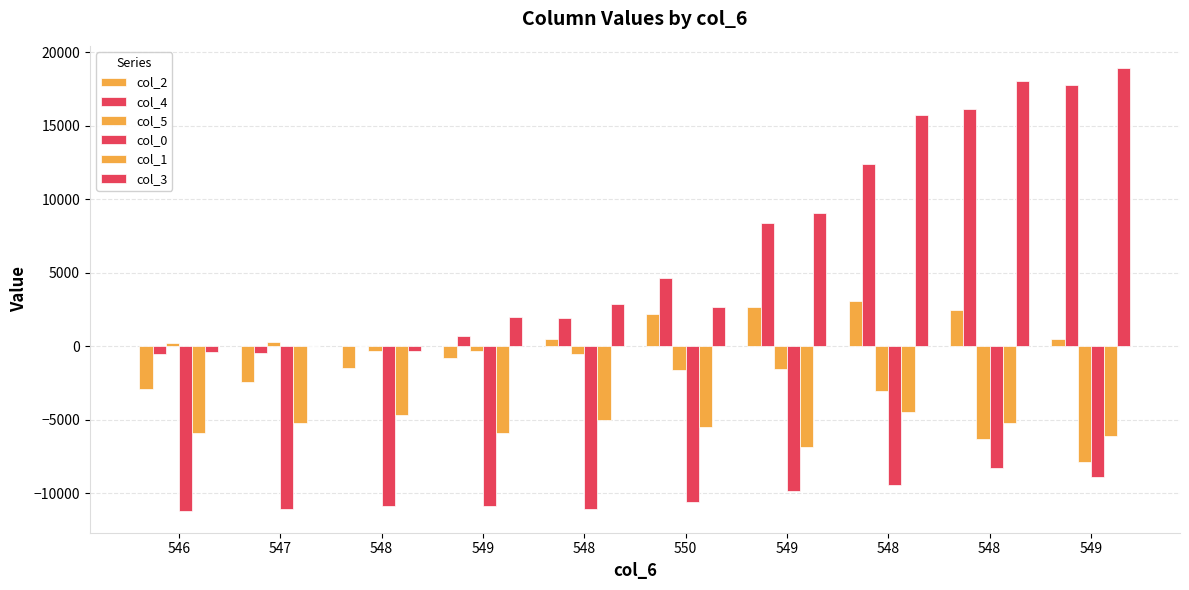

What is the difference between the highest and lowest values at 547?

11363